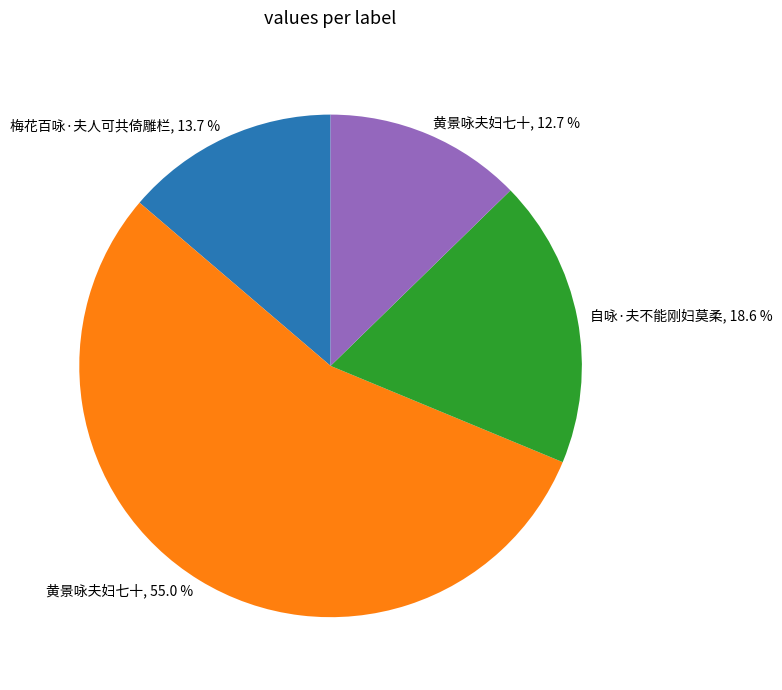

What is the total percentage of 自咏·夫不能刚妇莫柔, 18.6 % and 梅花百咏·夫人可共倚雕栏, 13.7 %?

32.3%